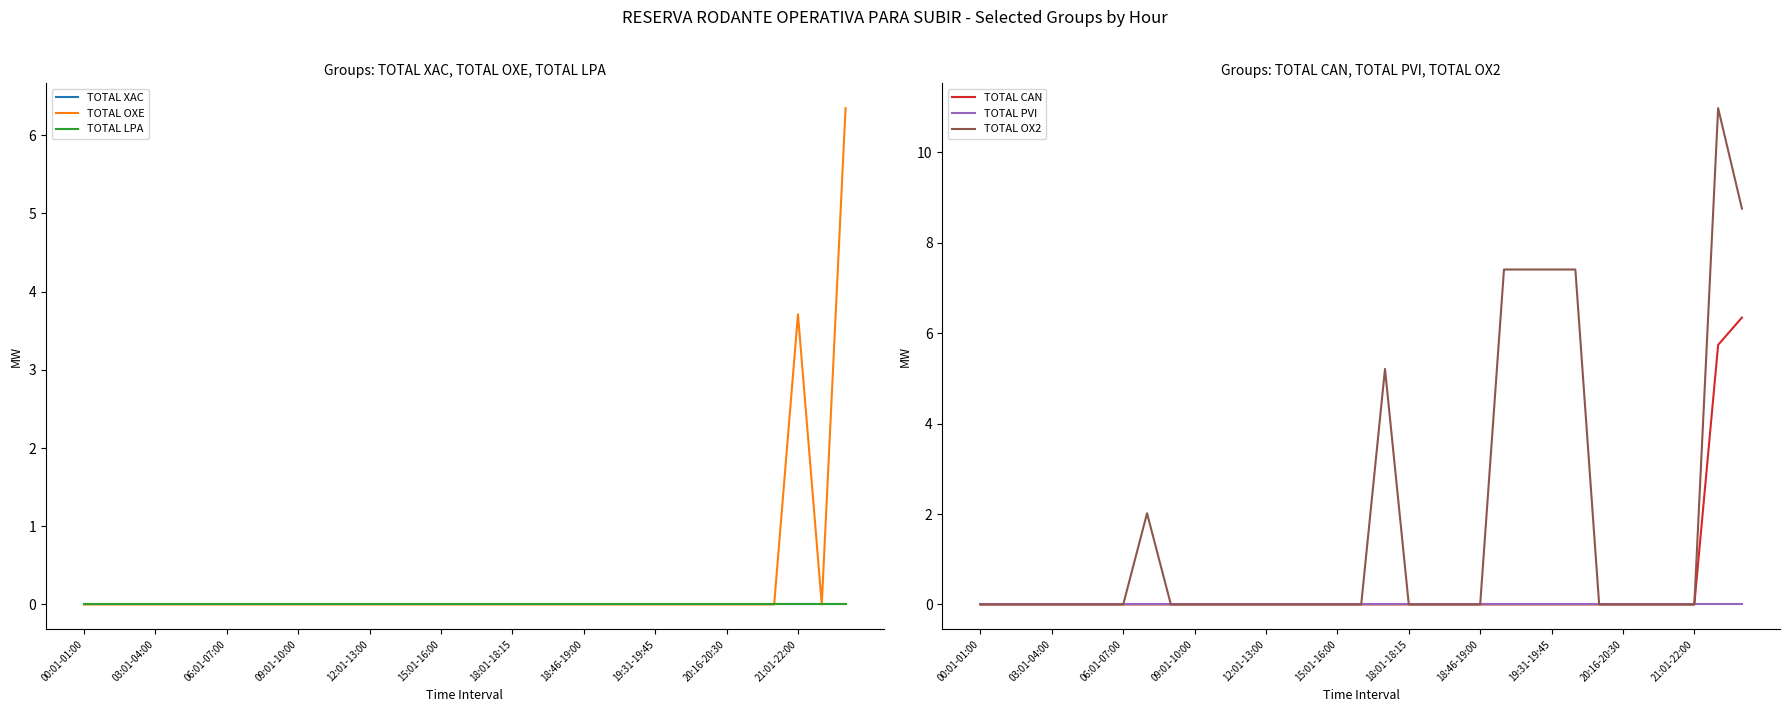

True or false: TOTAL LPA and TOTAL OX2 intersect in this chart.

False